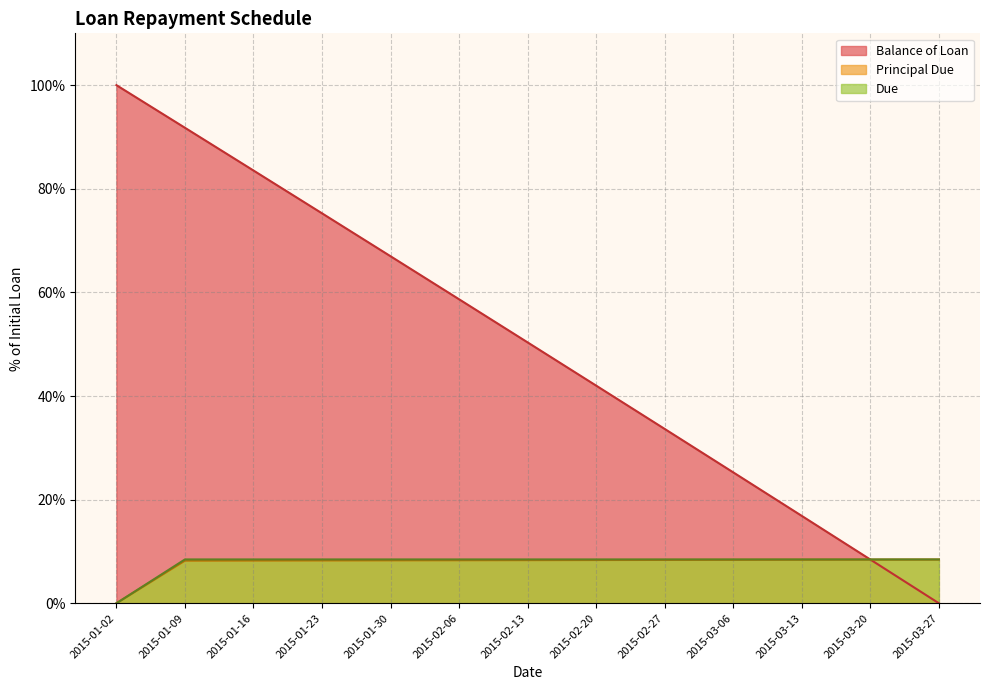

Reading right to left, what are all the values shown in this chart?

Balance of Loan: 2015-03-27=0.0	2015-03-20=8.4	2015-03-13=16.9	2015-03-06=25.3	2015-02-27=33.6	2015-02-20=42.0	2015-02-13=50.3	2015-02-06=58.7	2015-01-30=67.0	2015-01-23=75.3	2015-01-16=83.5	2015-01-09=91.8	2015-01-02=100.0
Principal Due: 2015-03-27=8.4	2015-03-20=8.4	2015-03-13=8.4	2015-03-06=8.4	2015-02-27=8.4	2015-02-20=8.3	2015-02-13=8.3	2015-02-06=8.3	2015-01-30=8.3	2015-01-23=8.3	2015-01-16=8.2	2015-01-09=8.2	2015-01-02=0.0
Due: 2015-03-27=8.5	2015-03-20=8.5	2015-03-13=8.5	2015-03-06=8.5	2015-02-27=8.5	2015-02-20=8.5	2015-02-13=8.5	2015-02-06=8.5	2015-01-30=8.5	2015-01-23=8.5	2015-01-16=8.5	2015-01-09=8.5	2015-01-02=0.0